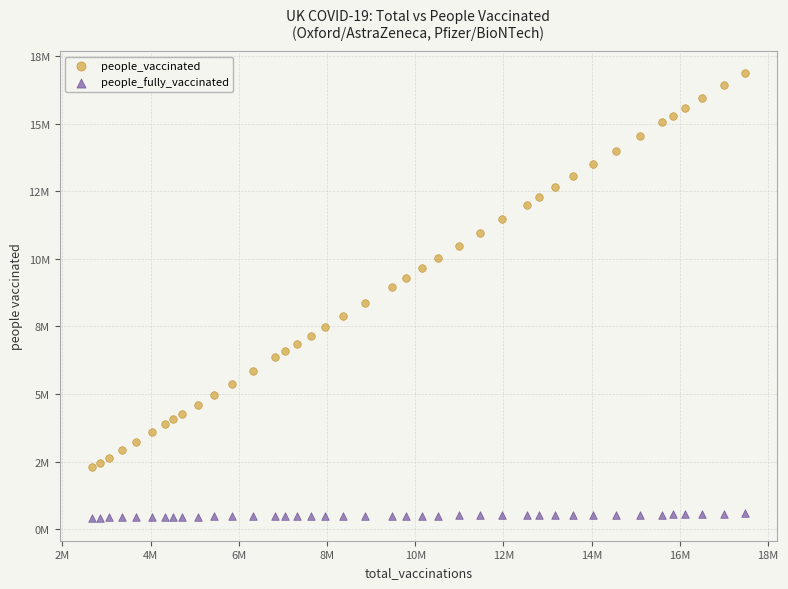

What are all the series names shown in the legend?

people_vaccinated, people_fully_vaccinated